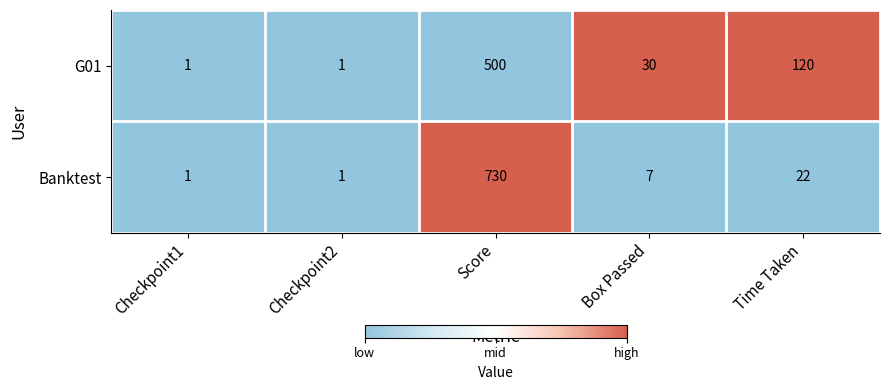

At which category is the sum across all series the highest?

Score